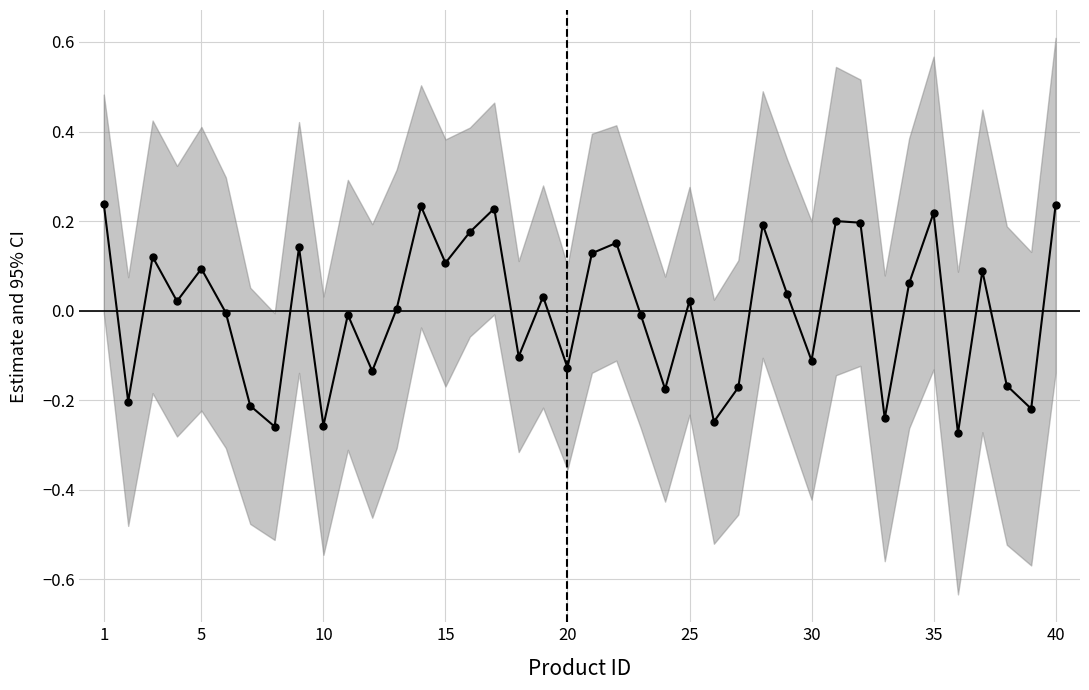

True or false: there are more than 0 points higher than both neighbors.

True